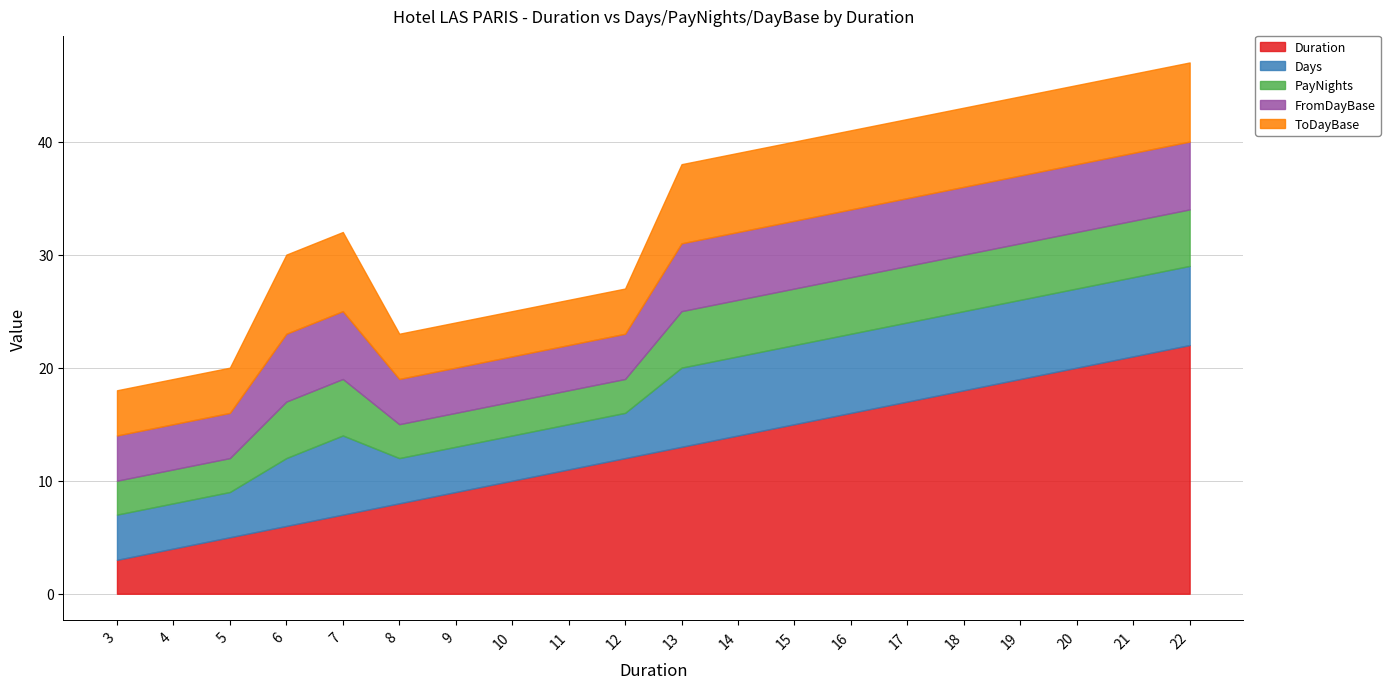

Reading left to right, transcribe all the data shown in this chart.

Duration: 3	4	5	6	7	8	9	10	11	12	13	14	15	16	17	18	19	20	21	22
Days: 4	4	4	6	7	4	4	4	4	4	7	7	7	7	7	7	7	7	7	7
PayNights: 3	3	3	5	5	3	3	3	3	3	5	5	5	5	5	5	5	5	5	5
FromDayBase: 4	4	4	6	6	4	4	4	4	4	6	6	6	6	6	6	6	6	6	6
ToDayBase: 4	4	4	7	7	4	4	4	4	4	7	7	7	7	7	7	7	7	7	7